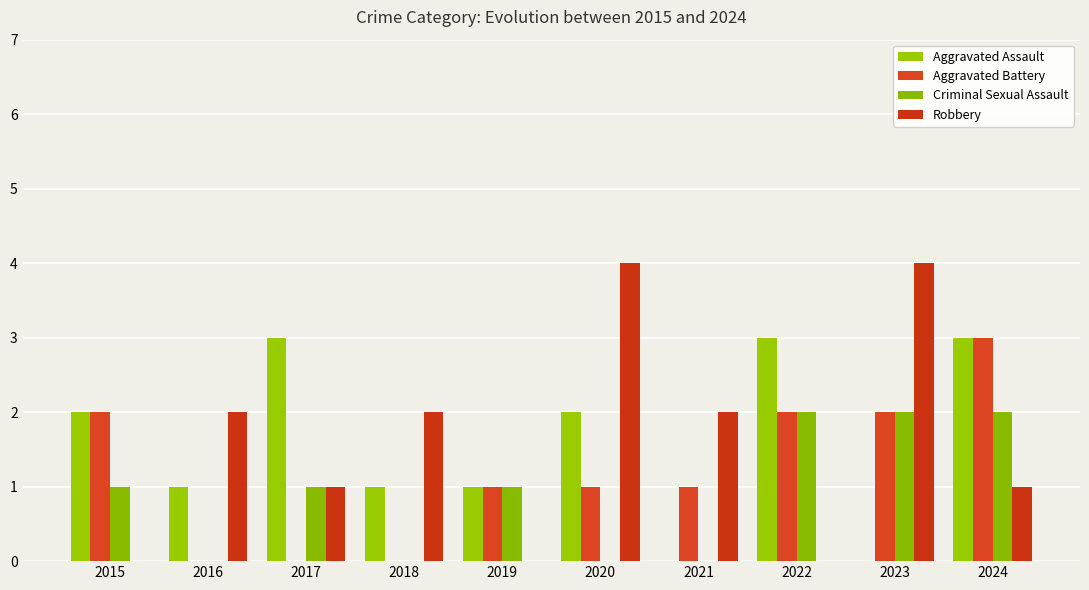

At which category is the sum across all series the highest?

2024